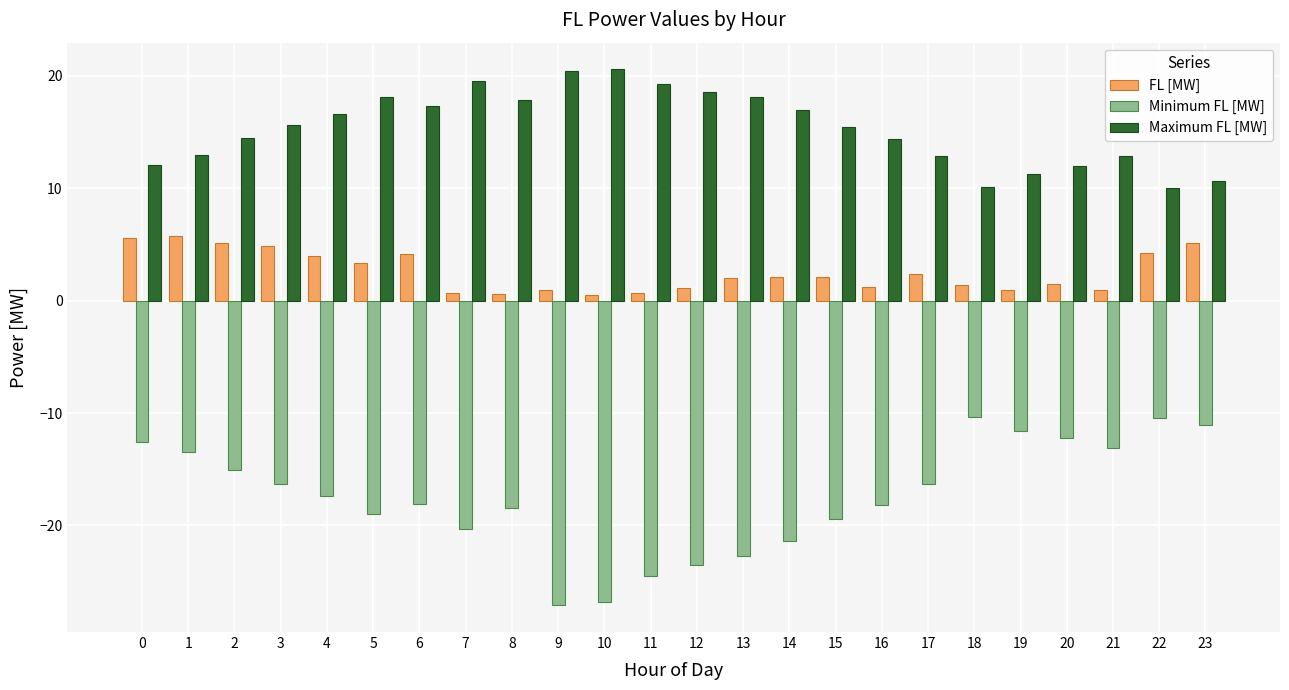

What is the difference between the highest and lowest values at 3?

31.9